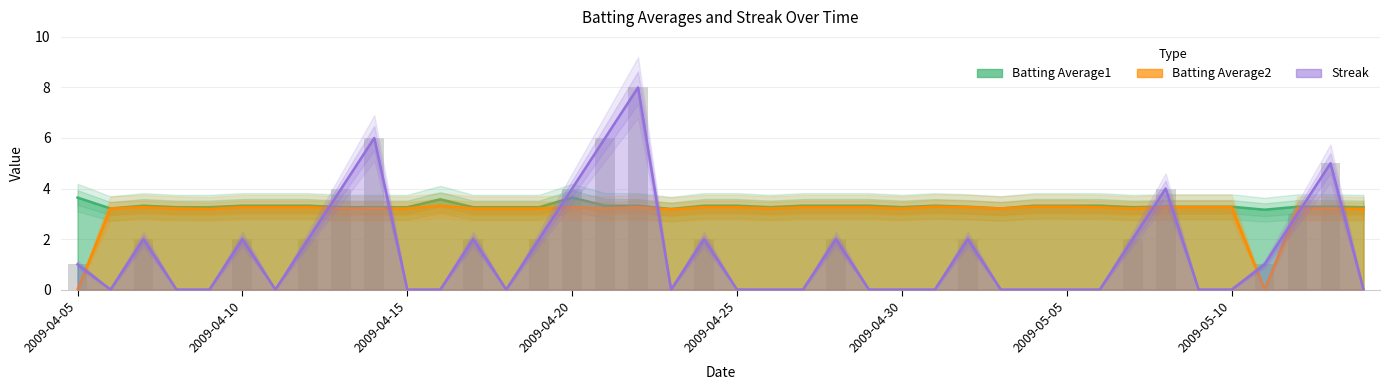

Are the bars horizontal?

No